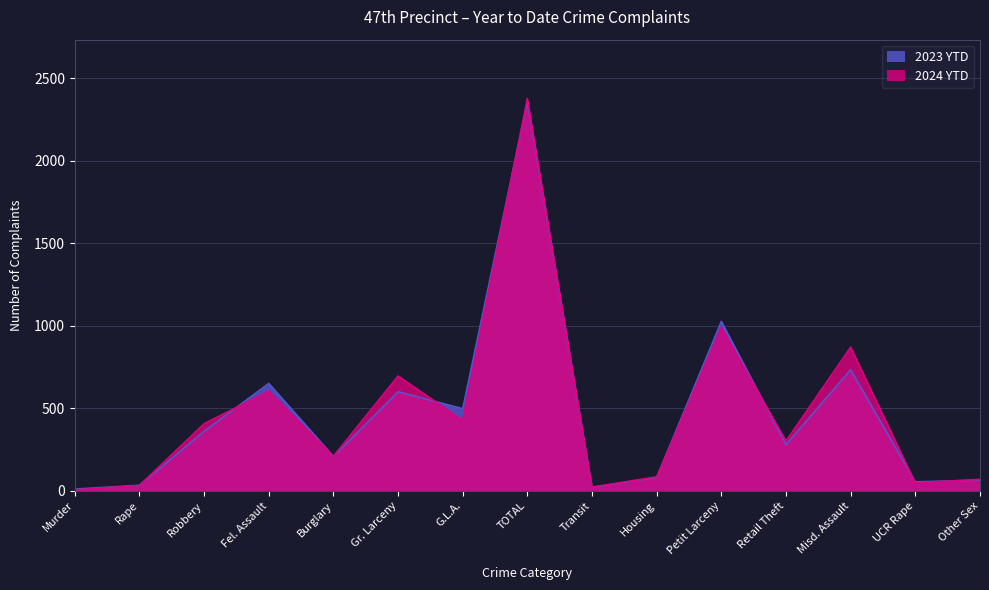

Rank the series by their average value, from highest to lowest.

2024 YTD, 2023 YTD